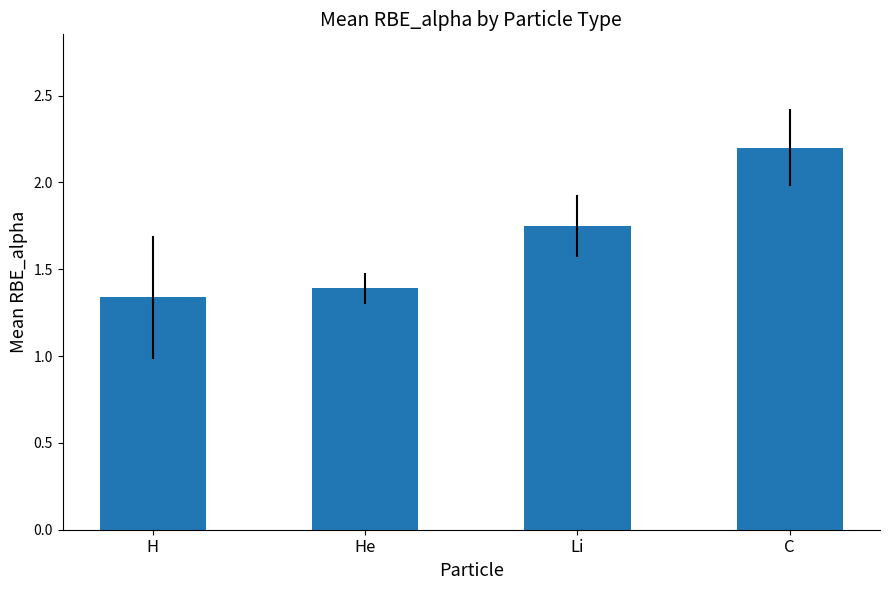

Which has a higher value, H or C?

C